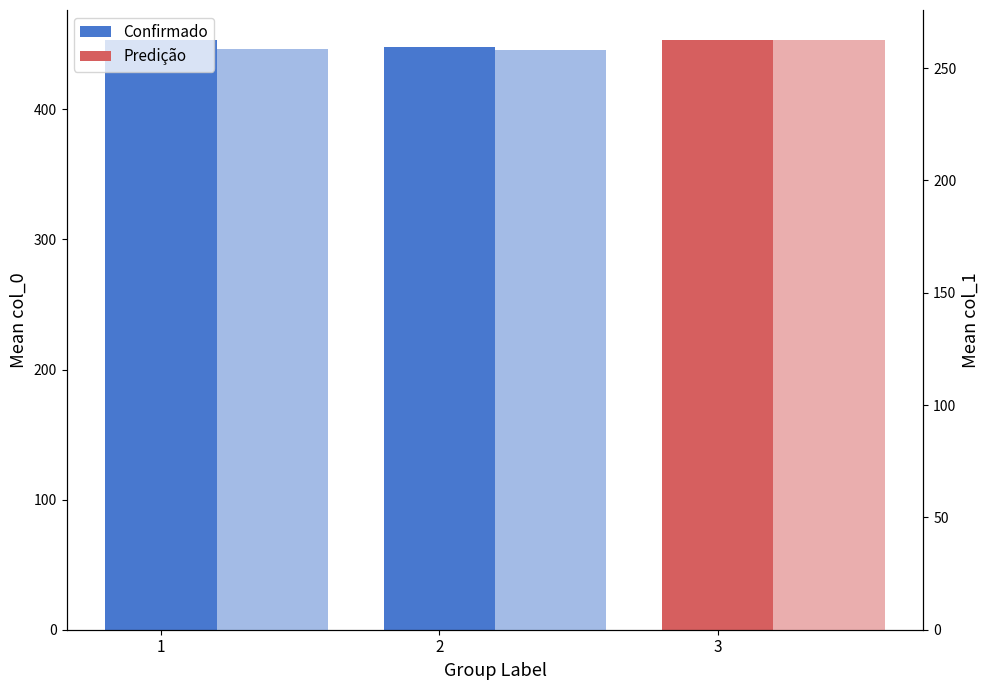

What is the value of the Confirmado bar at the 1st from the left?

453.2